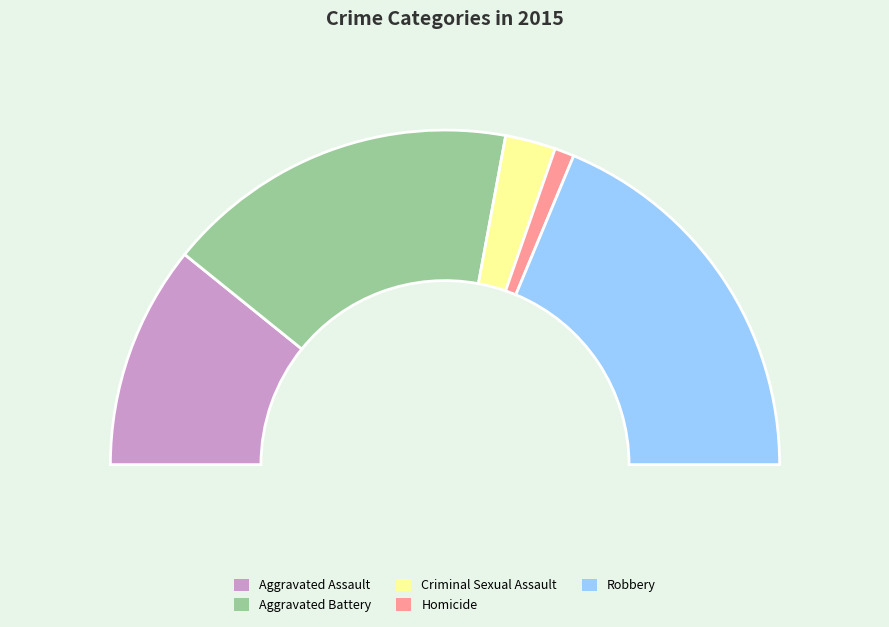

To the nearest percent, what portion does Robbery represent?

37%